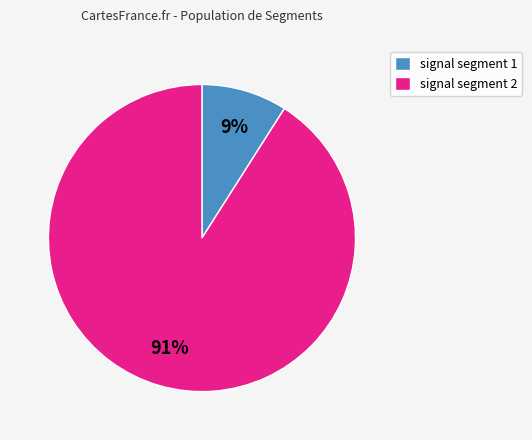

How many slices are in this pie chart?

2